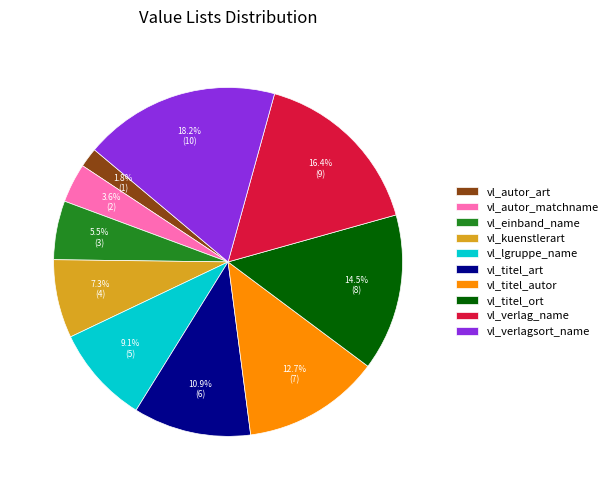

Is it true that vl_autor_matchname is 4% of the pie?

True